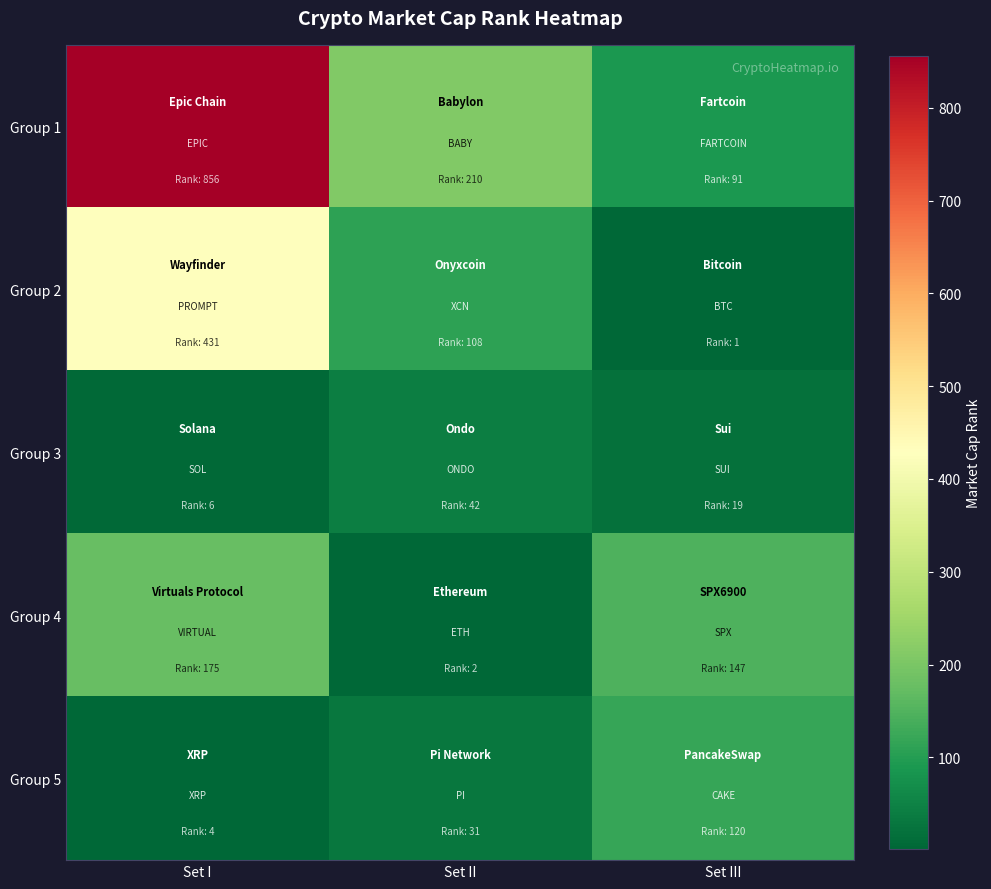

Reading left to right, what are all the values shown in this chart?

Group 1: Set I=856	Set II=210	Set III=91
Group 2: Set I=431	Set II=108	Set III=1
Group 3: Set I=6	Set II=42	Set III=19
Group 4: Set I=175	Set II=2	Set III=147
Group 5: Set I=4	Set II=31	Set III=120